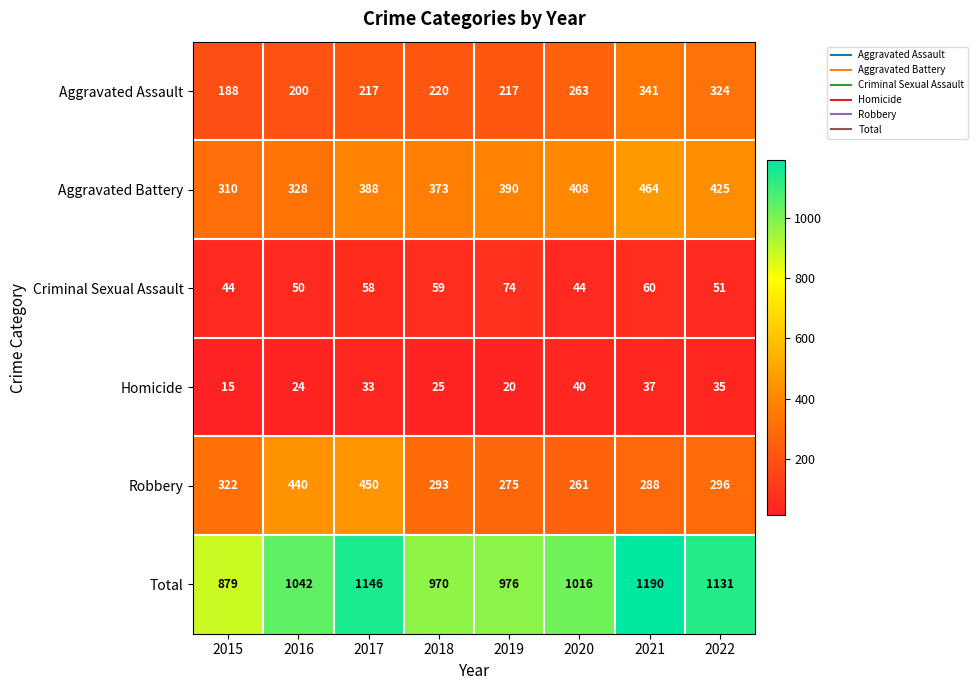

At 2017, list the series in order from smallest to largest.

Homicide, Criminal Sexual Assault, Aggravated Assault, Aggravated Battery, Robbery, Total